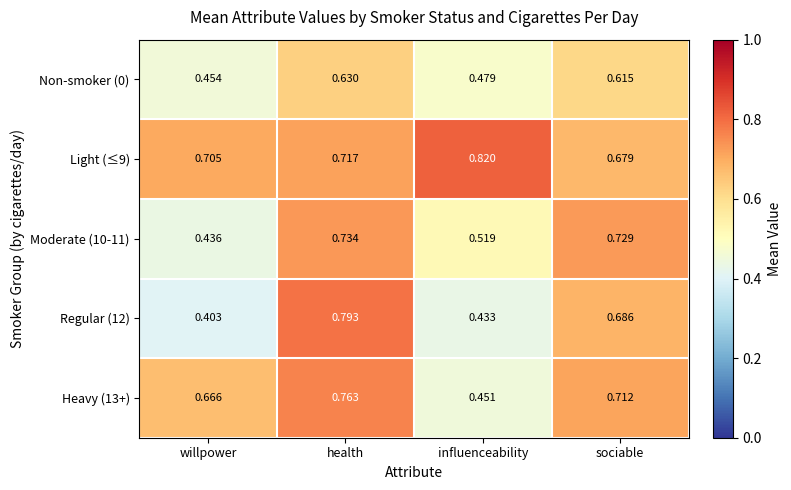

Which label corresponds to the largest value in the chart?

influenceability